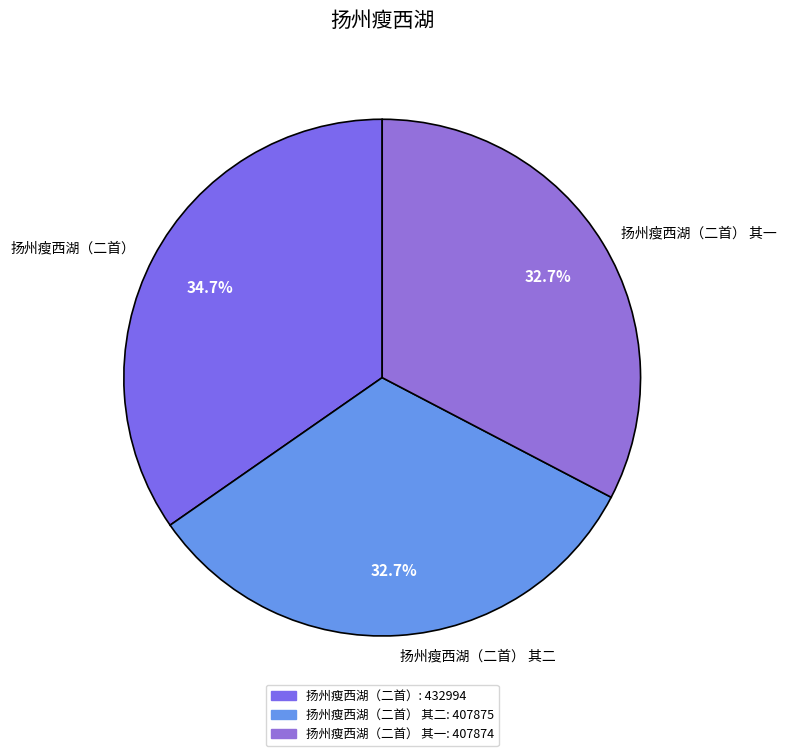

Approximately how many times larger is the value at 扬州瘦西湖（二首） 其一 compared to 扬州瘦西湖（二首） 其二?

1.0